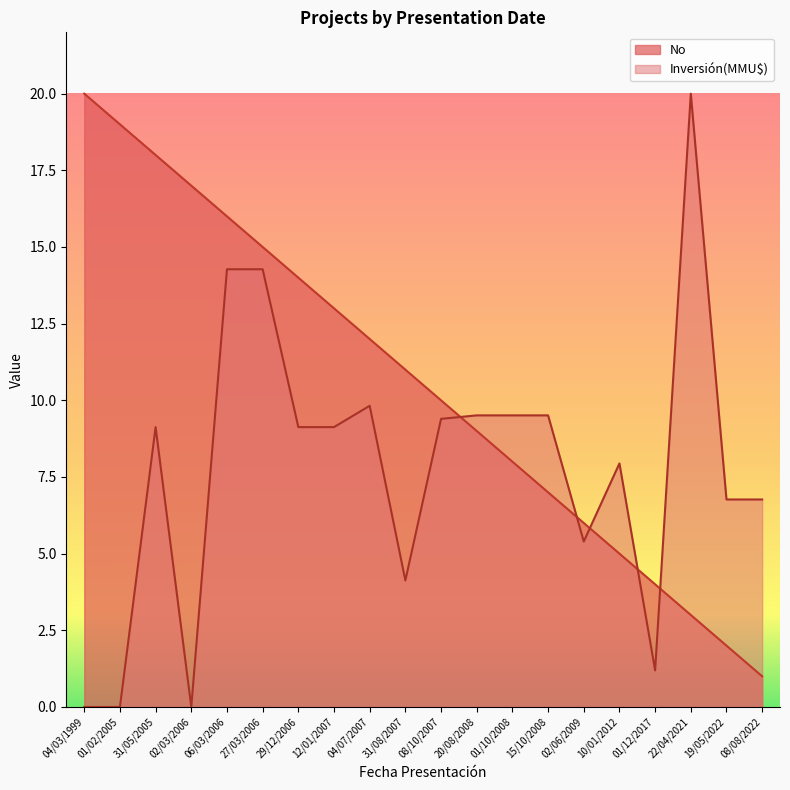

What is the sum of all values?

210